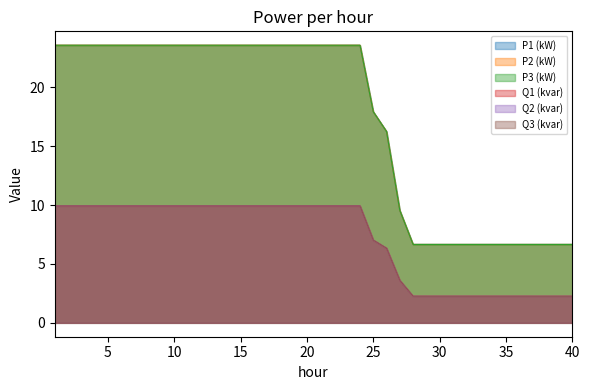

Which series has the largest total across all categories?

P2 (kW)